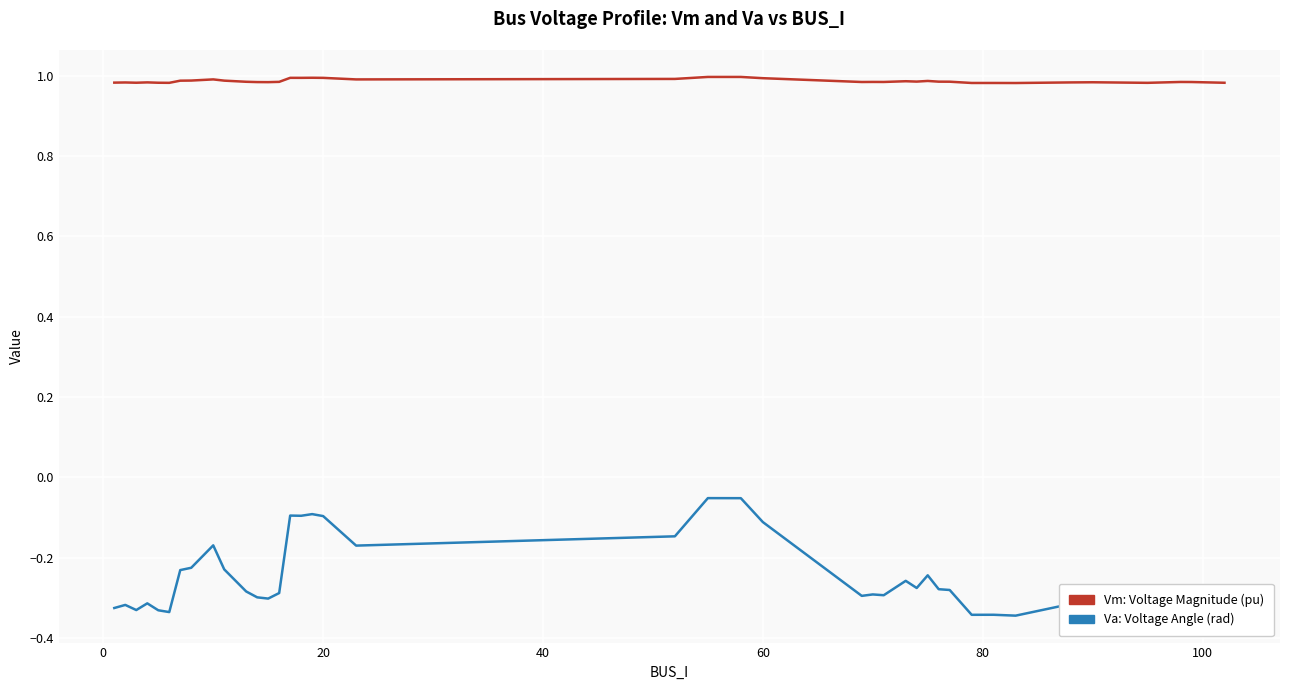

List the series in order of their peak value, highest first.

Vm: Voltage Magnitude (pu), Va: Voltage Angle (rad)